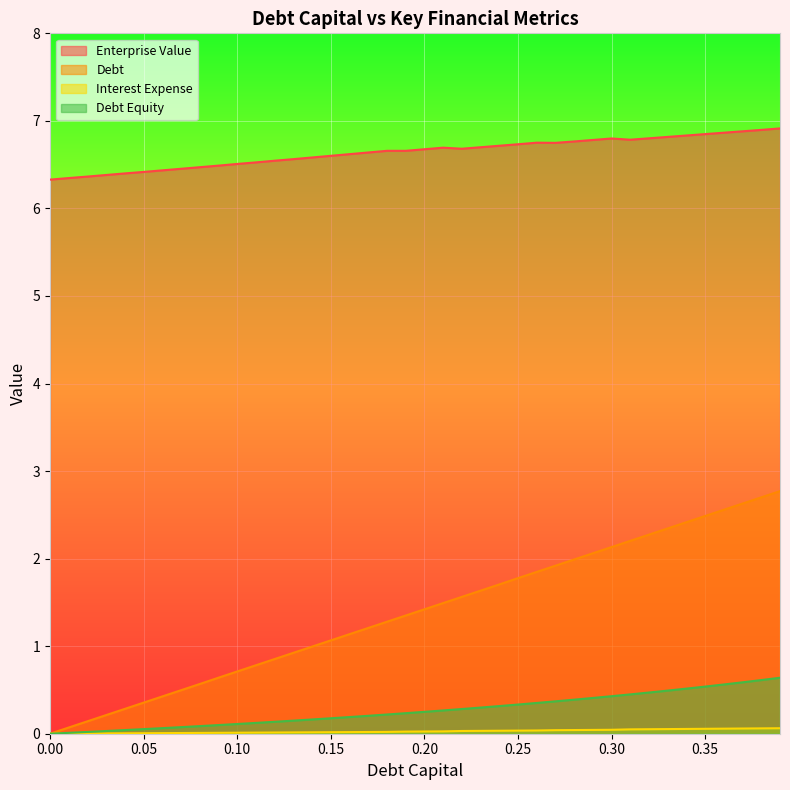

How many enterprise_value values are between 6 and 7?

40